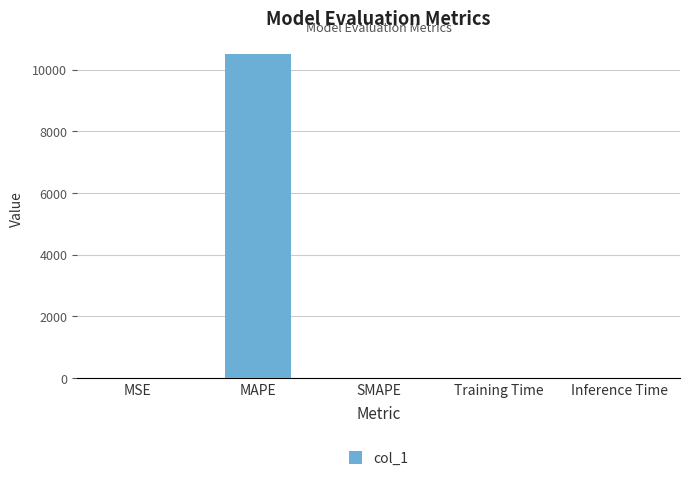

What is the change in value from MAPE to SMAPE?

-10499.0